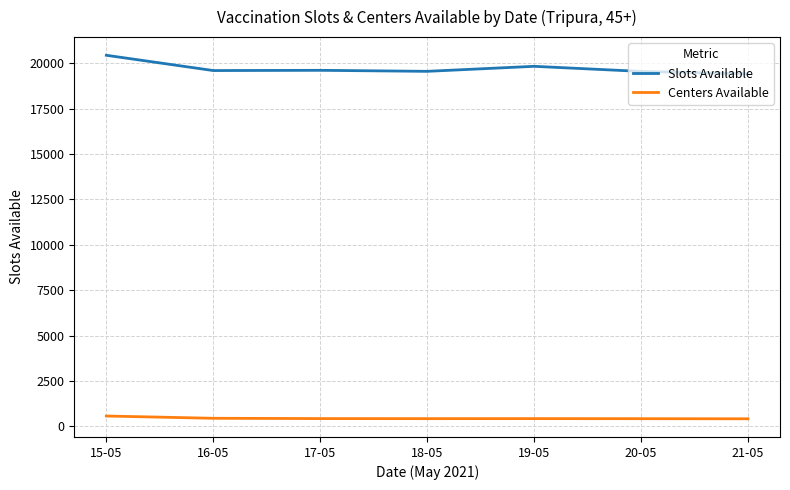

At which label does Centers Available first exceed 429?

15-05